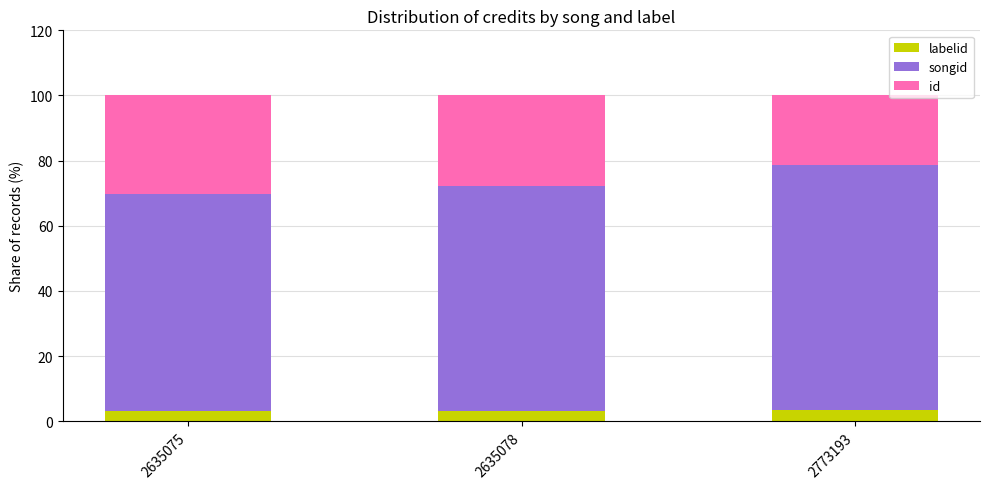

How many series are shown in this chart?

3